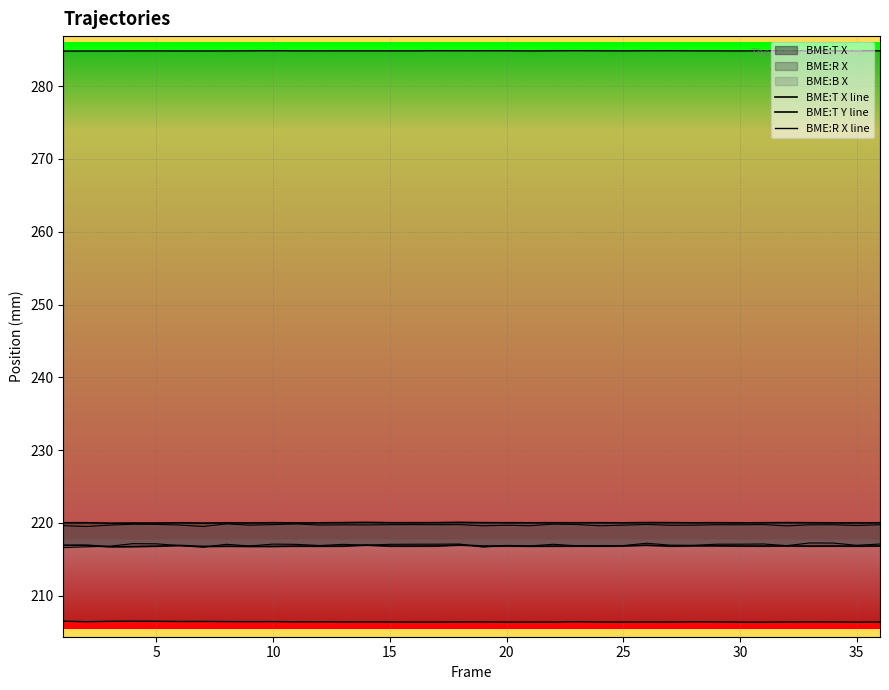

Is the value of BME:B X line at 32 greater than the value of BME:R X line at 25?

Yes